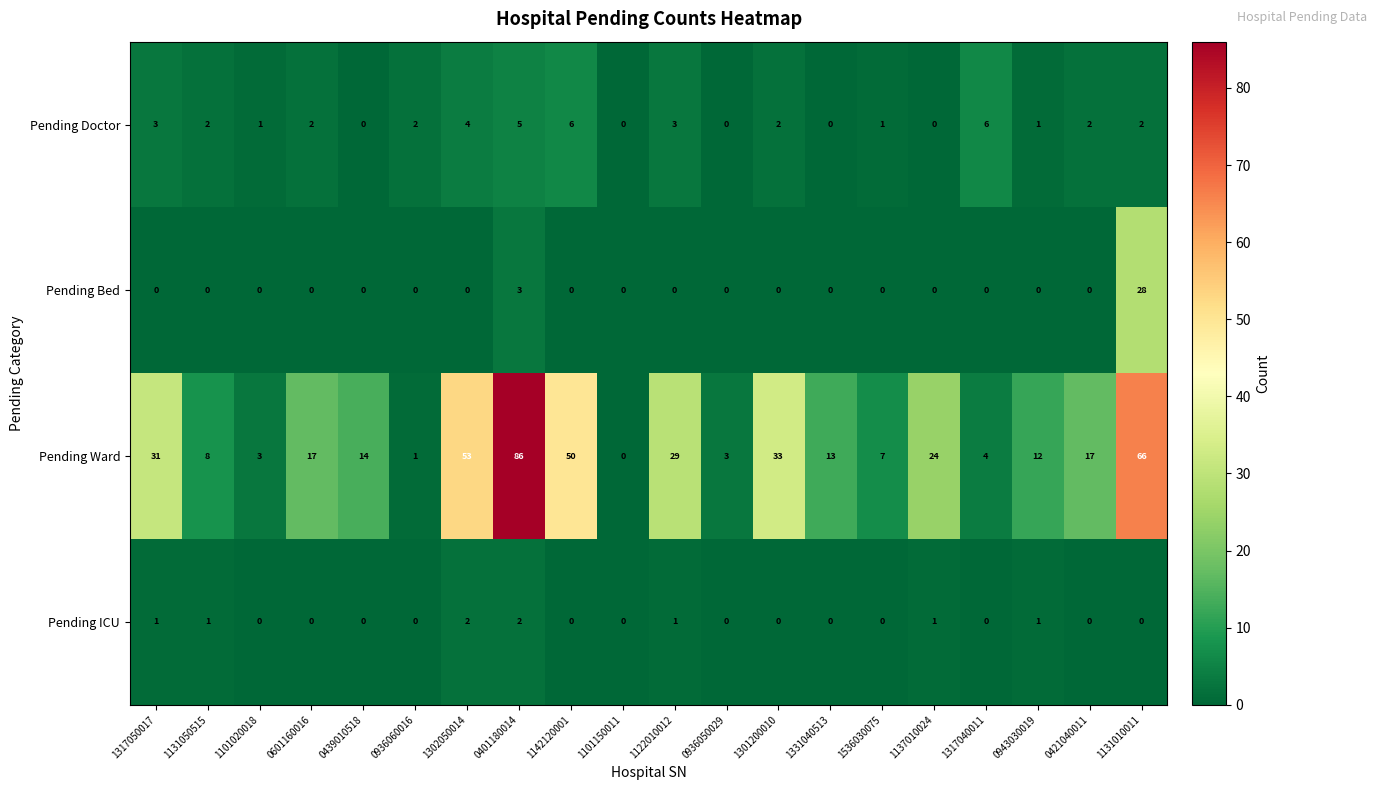

True or false: Pending ICU has a value of -1 at 1142120001.

False